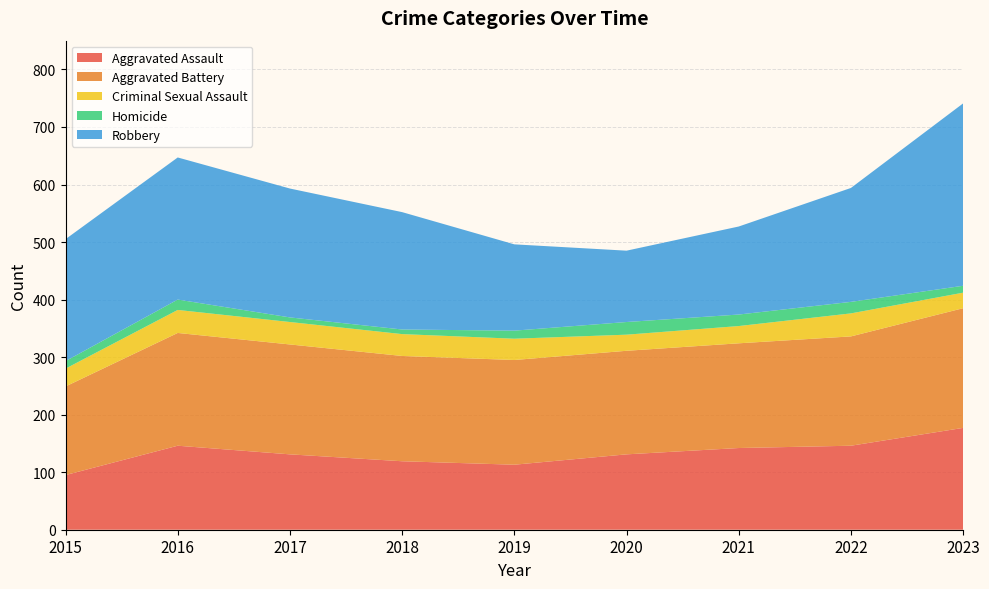

Reading left to right, list all the values displayed in this chart.

Aggravated Assault: 2015=95	2016=146	2017=131	2018=119	2019=113	2020=131	2021=142	2022=146	2023=177
Aggravated Battery: 2015=154	2016=196	2017=191	2018=183	2019=182	2020=180	2021=182	2022=190	2023=208
Criminal Sexual Assault: 2015=31	2016=40	2017=39	2018=38	2019=37	2020=28	2021=30	2022=40	2023=27
Homicide: 2015=13	2016=18	2017=8	2018=8	2019=14	2020=22	2021=20	2022=20	2023=12
Robbery: 2015=212	2016=247	2017=224	2018=204	2019=150	2020=124	2021=153	2022=198	2023=317